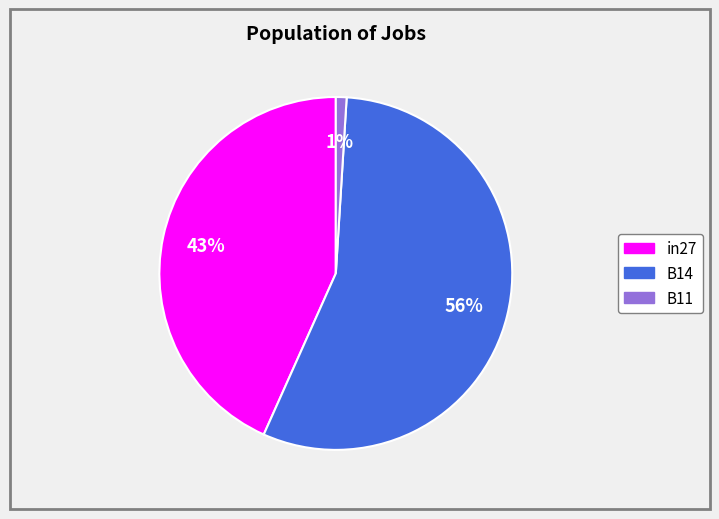

To the nearest percent, what is the average slice percentage?

33%